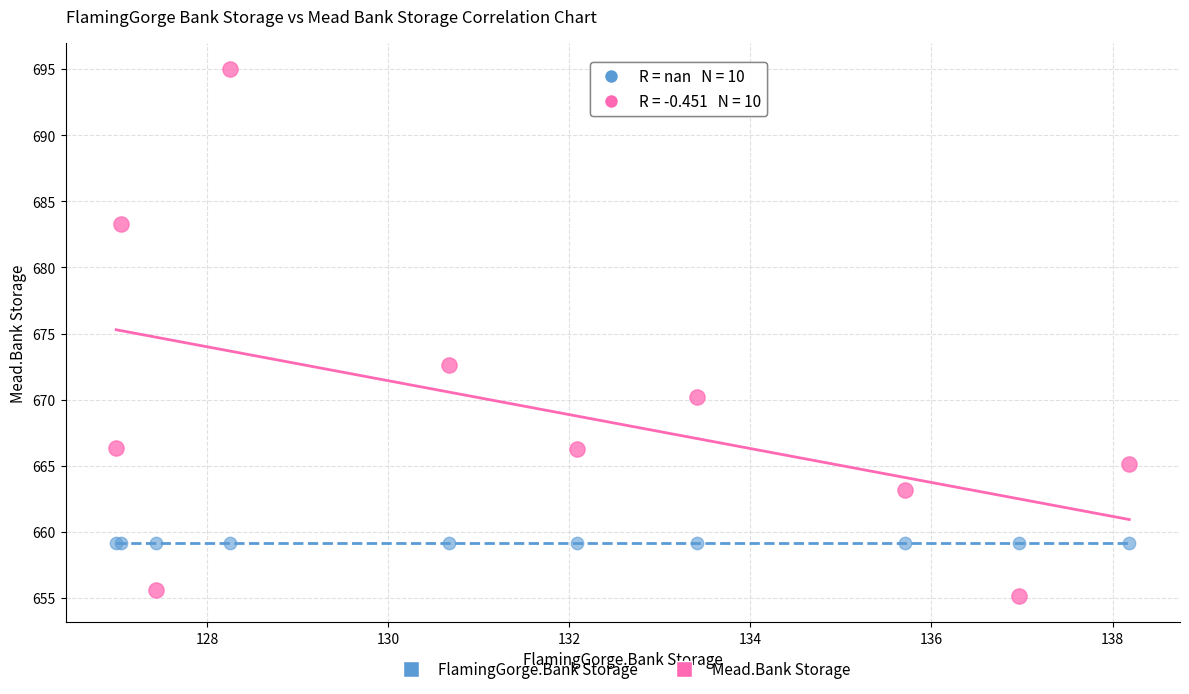

Across all series, what Y value is closest to 675?

672.6